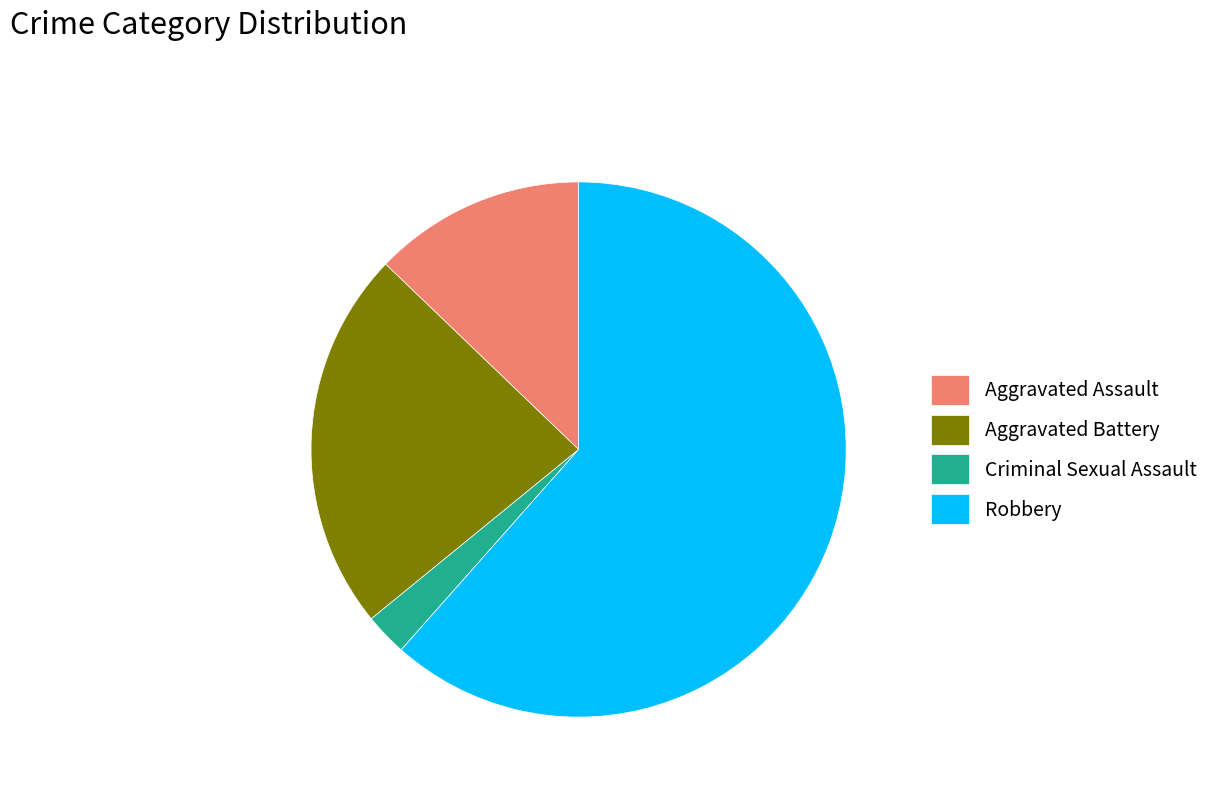

Is it true that Aggravated Battery is 32% of the pie?

False